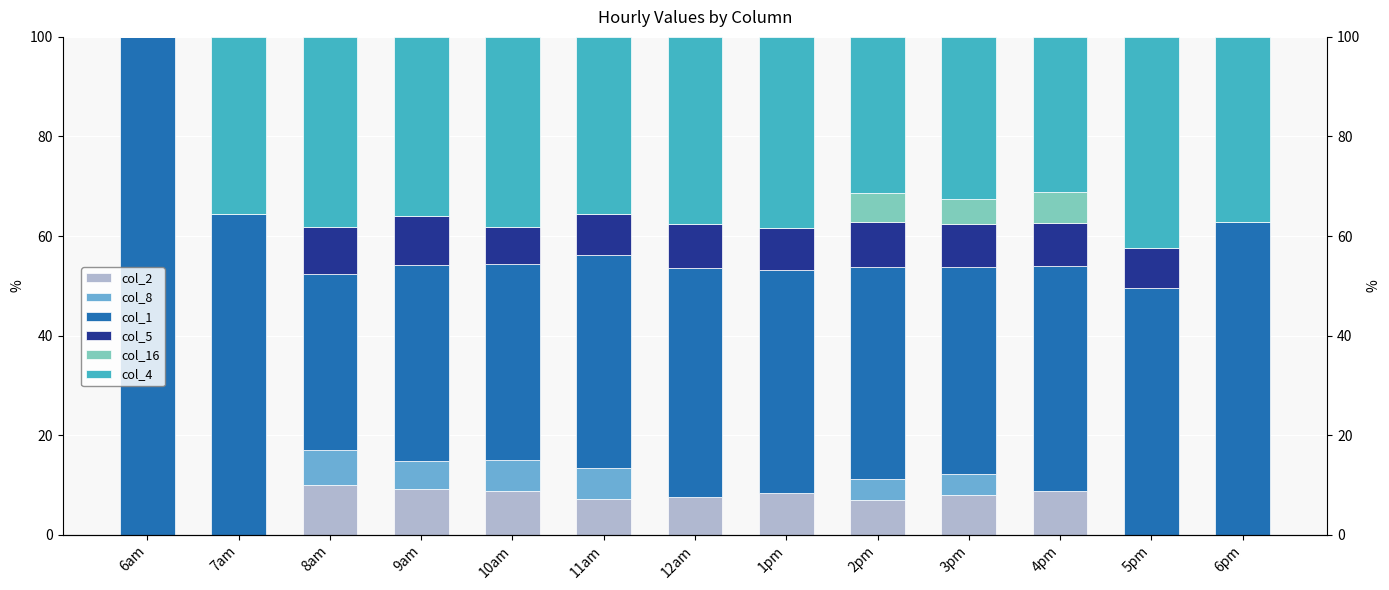

Is it true that col_5 equals 5.8 at 4pm?

False